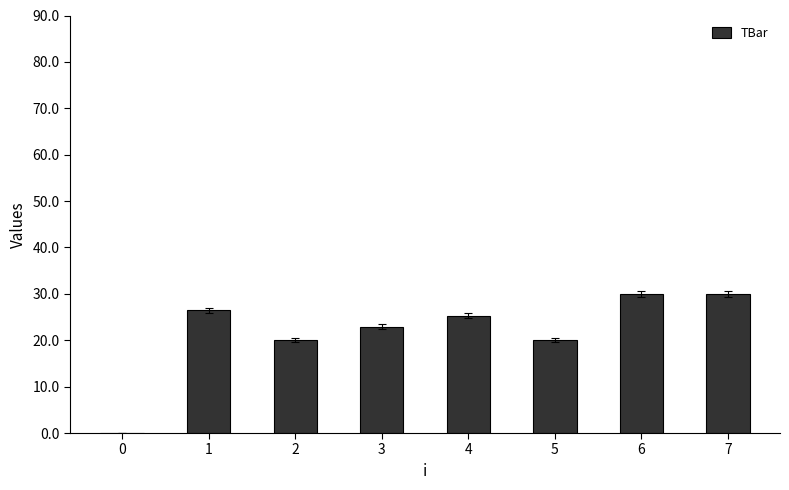

Read the value at 3.

22.9